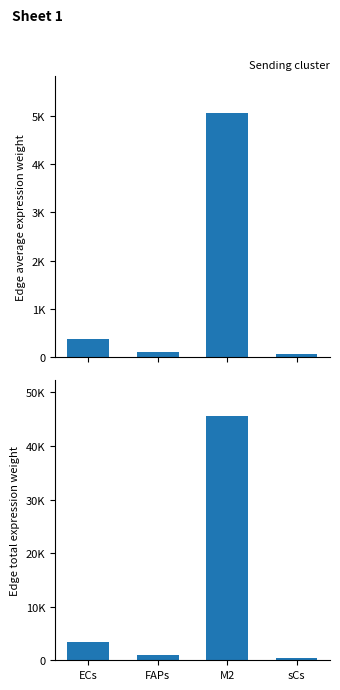

What is the label of the 1st bar from the left?

ECs